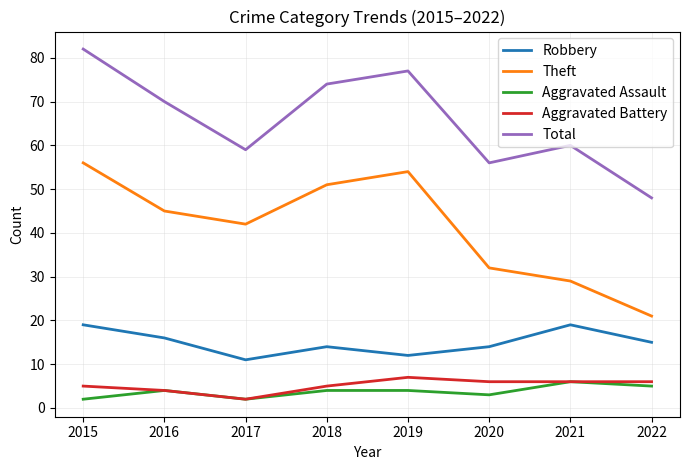

How many interior local peaks does the Theft series have?

1